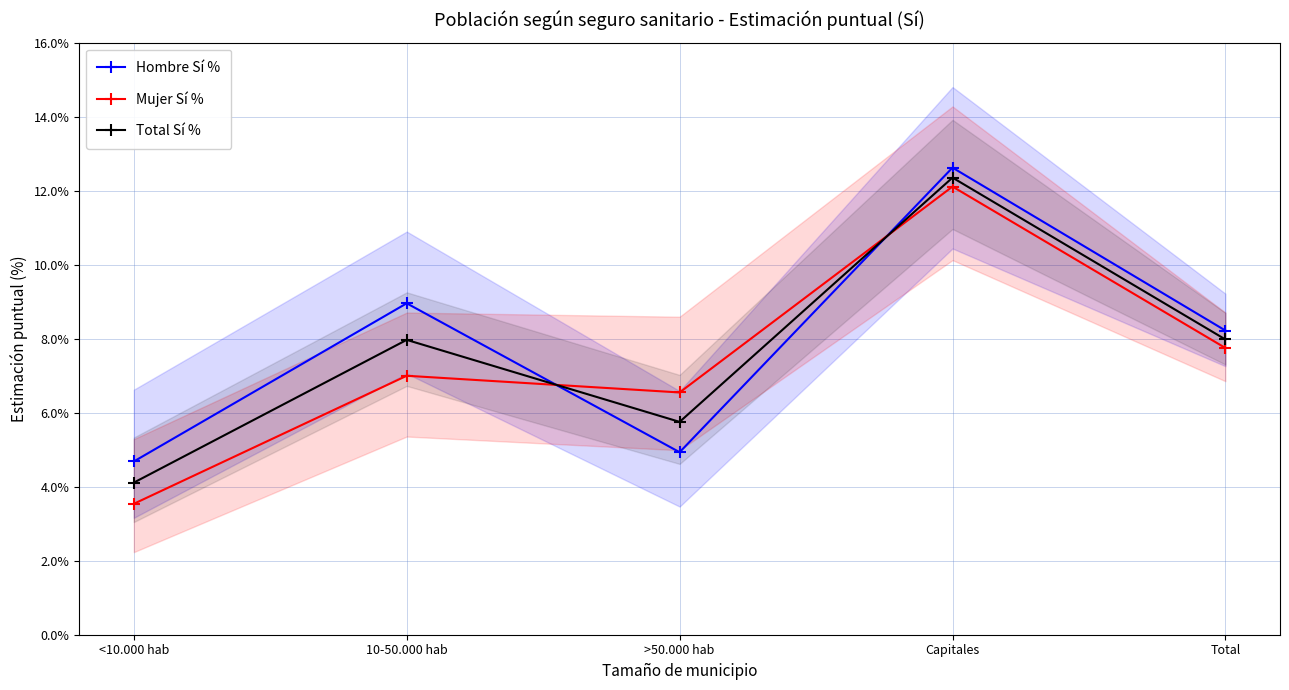

Reading left to right, what are all the values shown in this chart?

Hombre Sí %: <10.000 hab=0.0	10-50.000 hab=0.1	>50.000 hab=0.0	Capitales=0.1	Total=0.1
Mujer Sí %: <10.000 hab=0.0	10-50.000 hab=0.1	>50.000 hab=0.1	Capitales=0.1	Total=0.1
Total Sí %: <10.000 hab=0.0	10-50.000 hab=0.1	>50.000 hab=0.1	Capitales=0.1	Total=0.1